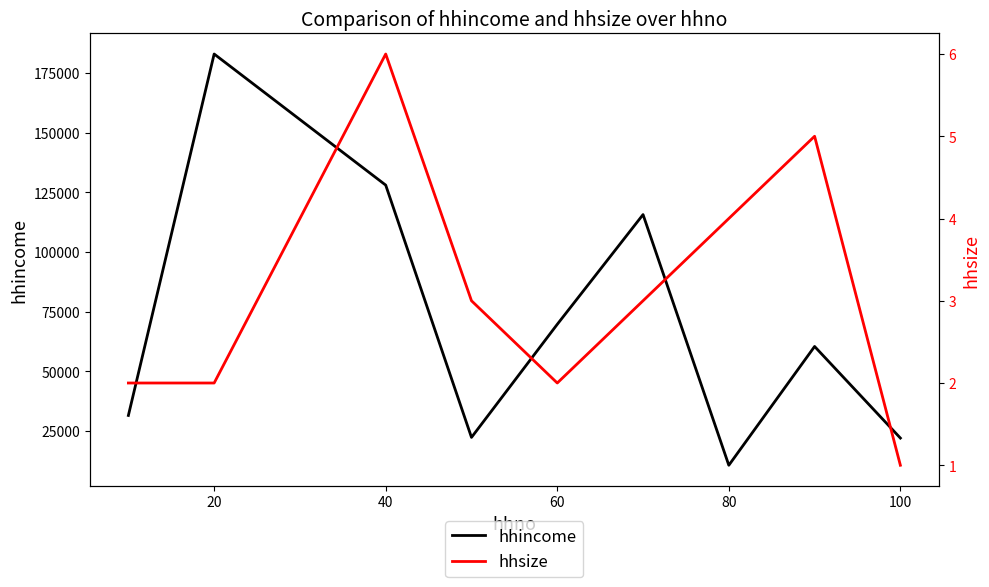

What is the lowest value of the hhincome series?

10681